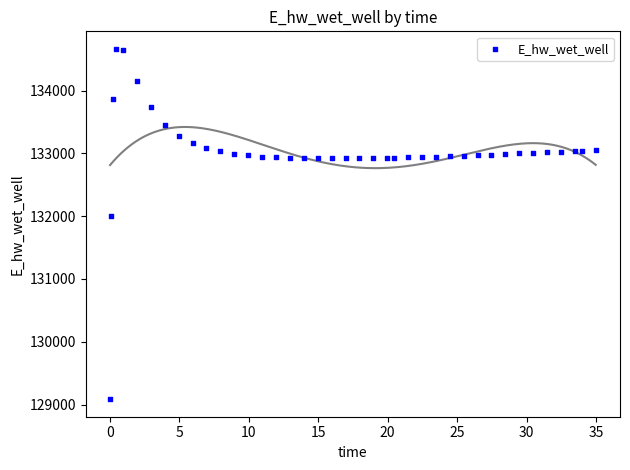

What is the range of X values (max minus min)?

34.9